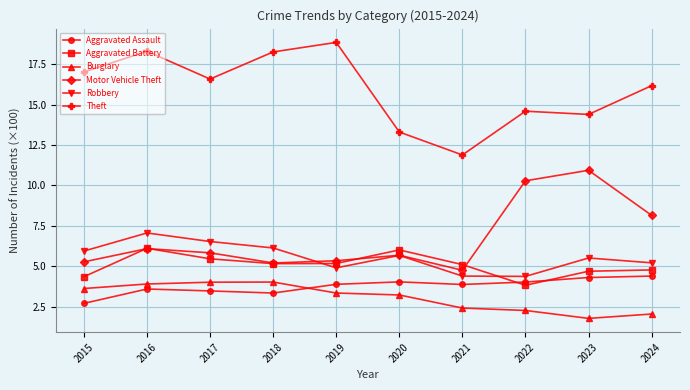

What is the value of the Motor Vehicle Theft point at the 1st from the left?

5.3